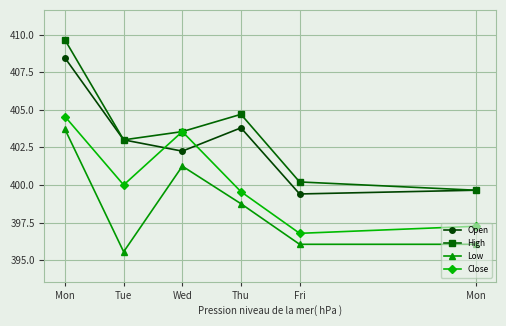

In Open, how many points are lower than both neighbors (excluding endpoints)?

2